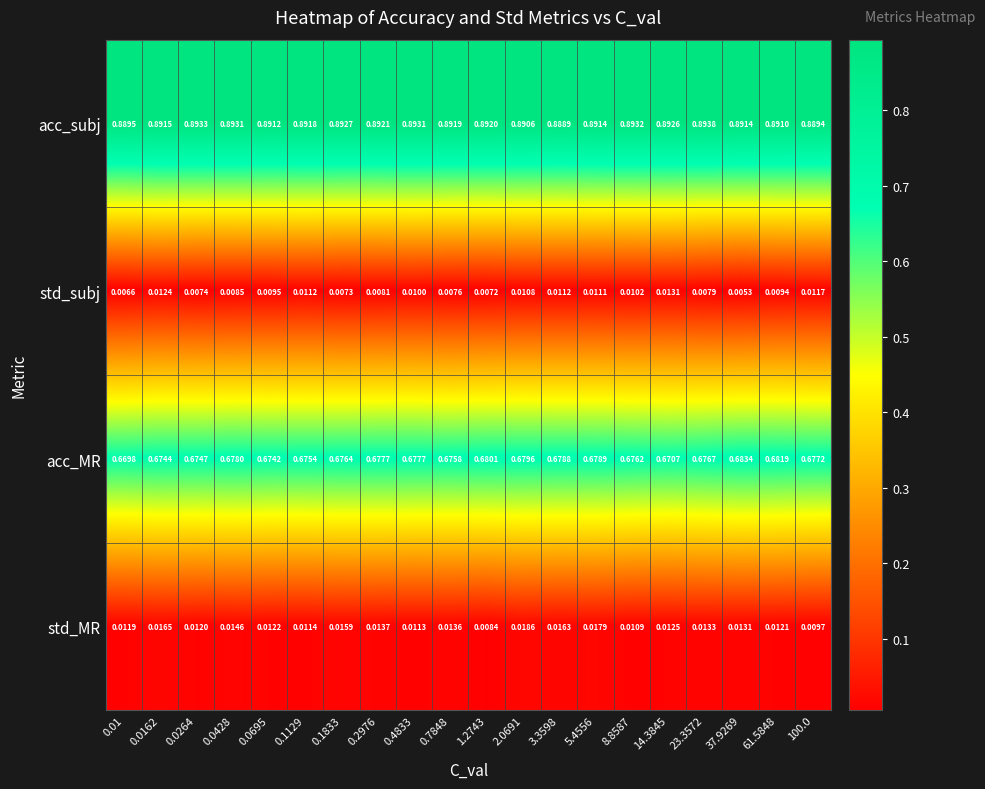

Which series changed the most between 1.2743 and 14.3845?

acc_MR